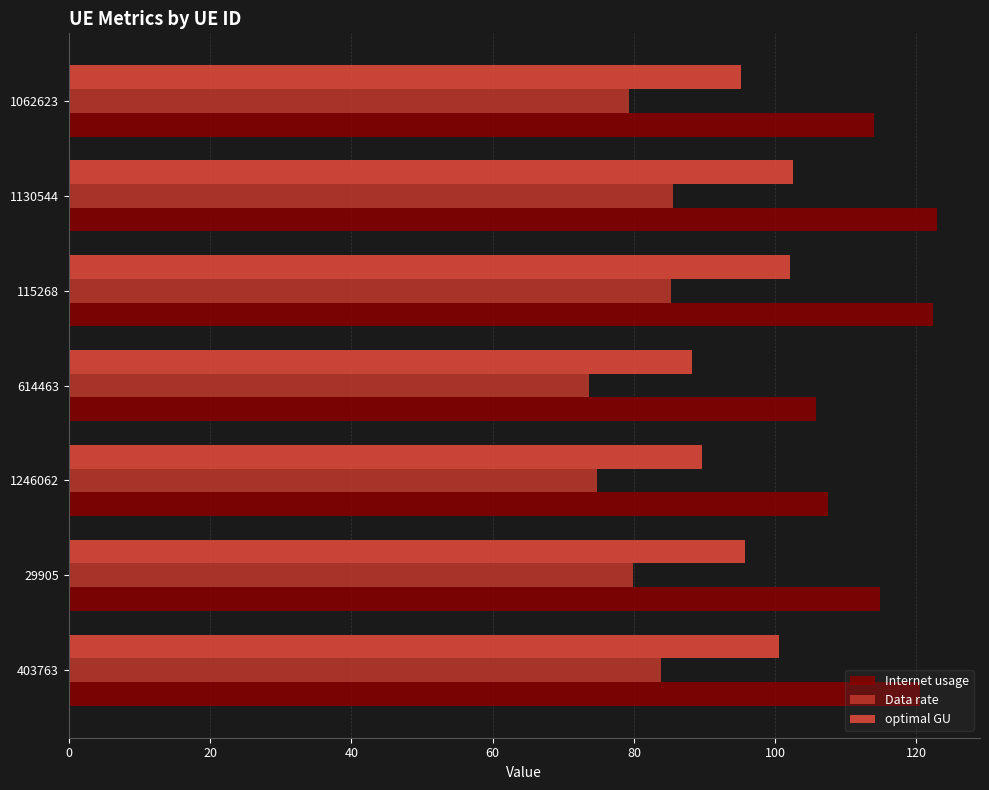

What is the total value across all series at 1246062?

271.9